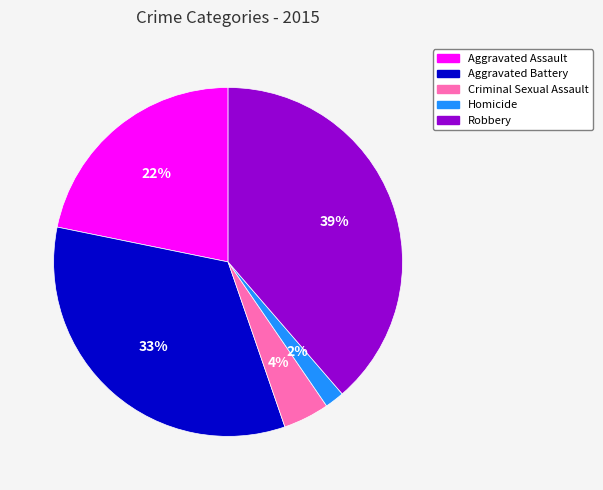

Rank the categories by value from highest to lowest.

Robbery, Aggravated Battery, Aggravated Assault, Criminal Sexual Assault, Homicide